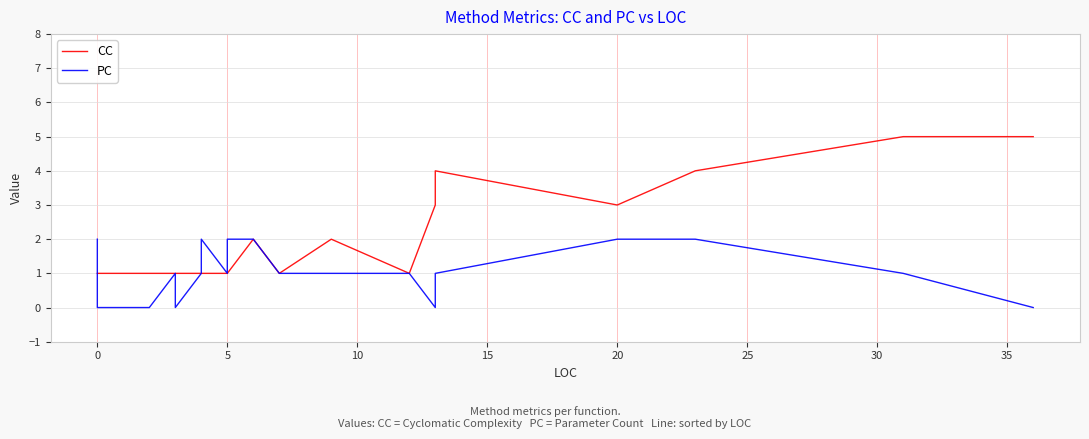

After their last crossing, which series has the higher values: PC or CC?

CC